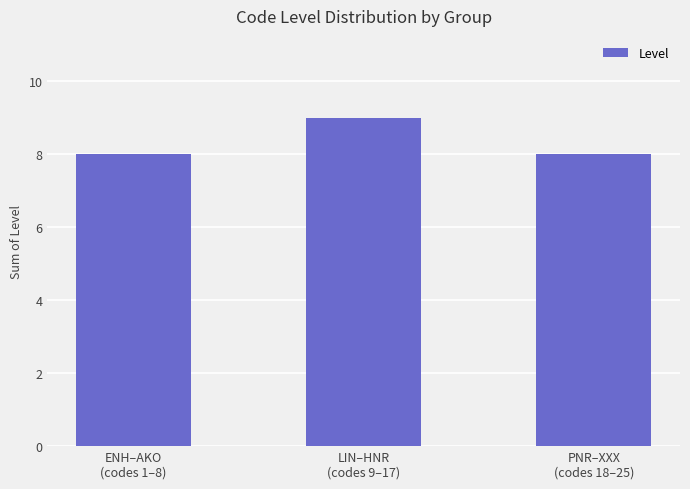

Approximately how many times larger is the value at PNR–XXX
(codes 18–25) compared to ENH–AKO
(codes 1–8)?

1.0